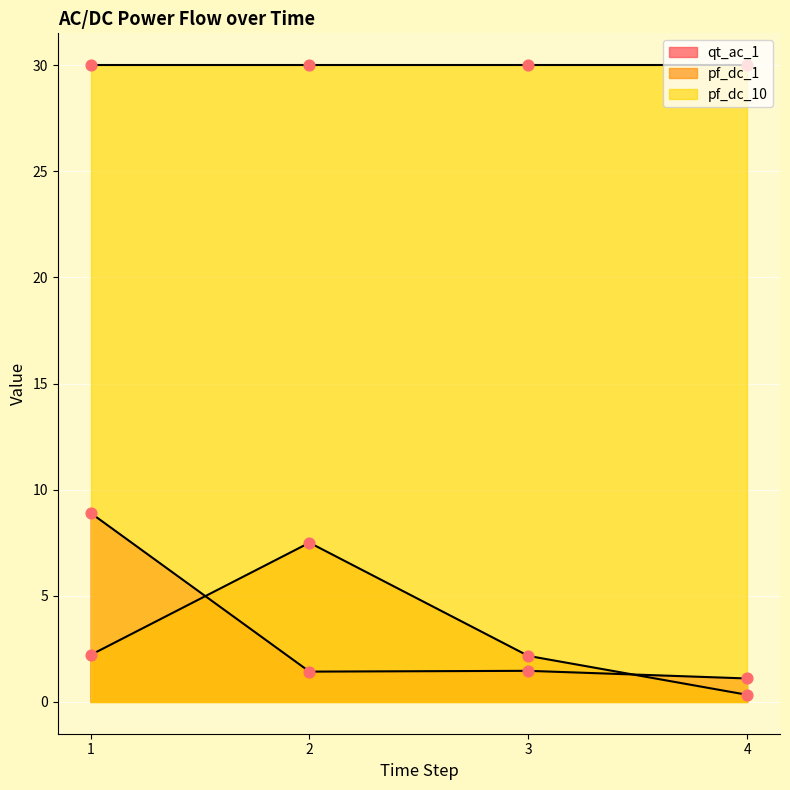

How many lines are shown in the chart?

3